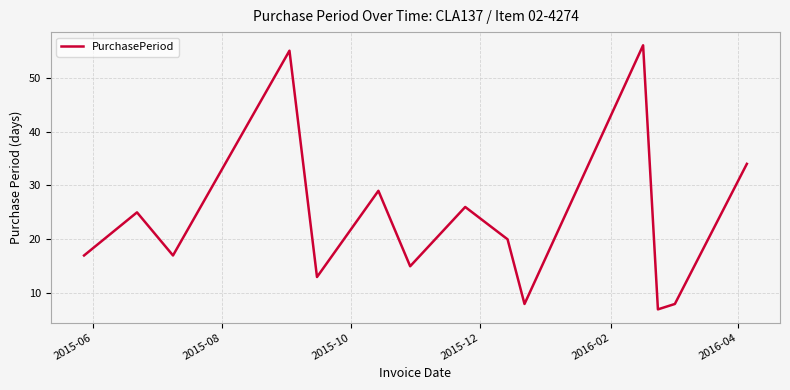

What is the difference between the maximum and minimum values?

49